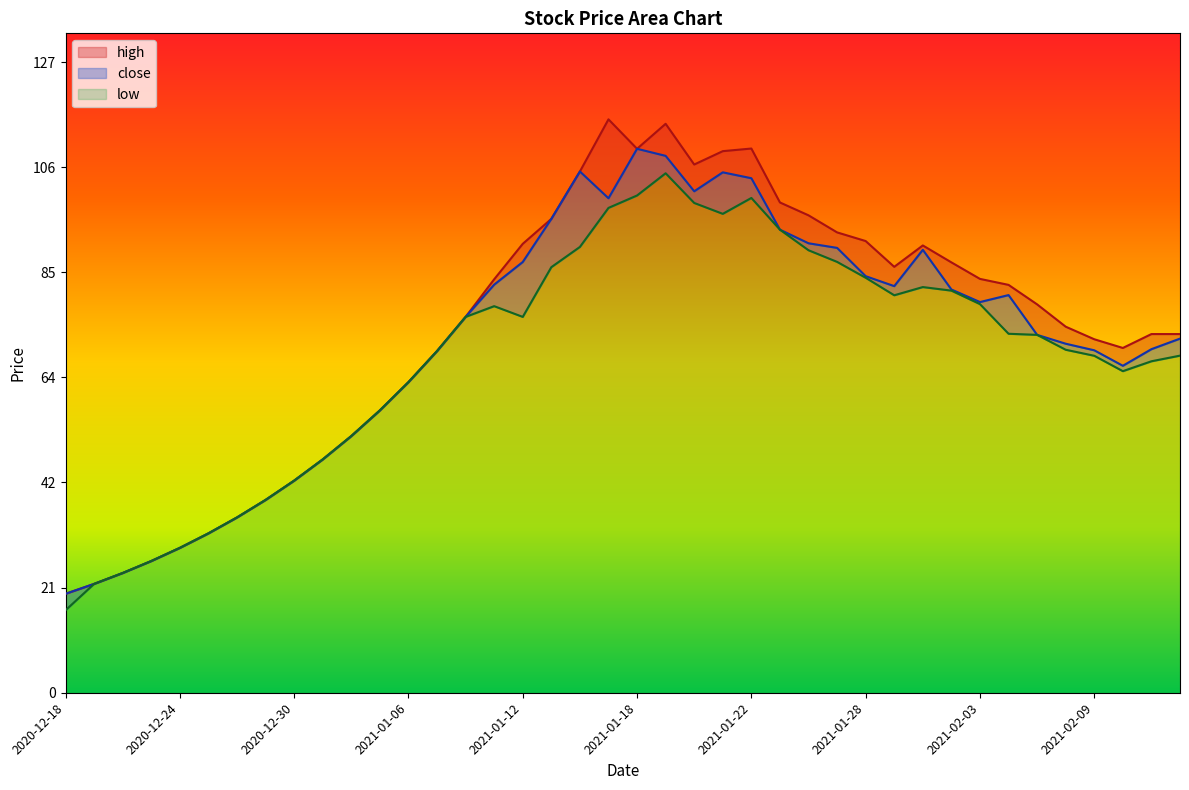

The close series shows 61.4 at 2021-02-01. True or false?

False